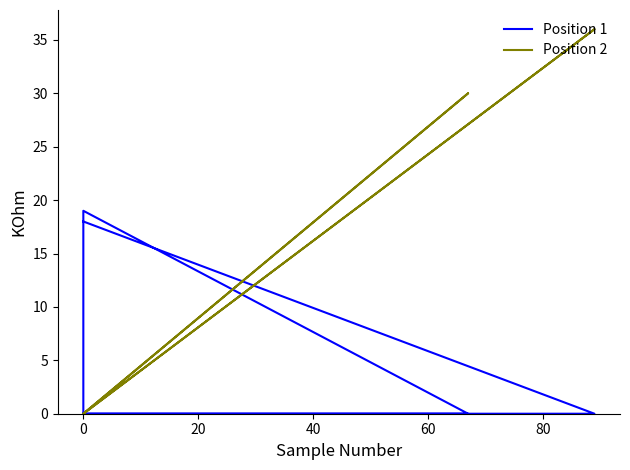

Reading left to right, list all the values displayed in this chart.

Position 1: 0	0	19	0	0	18
Position 2: 0	30	0	0	36	0